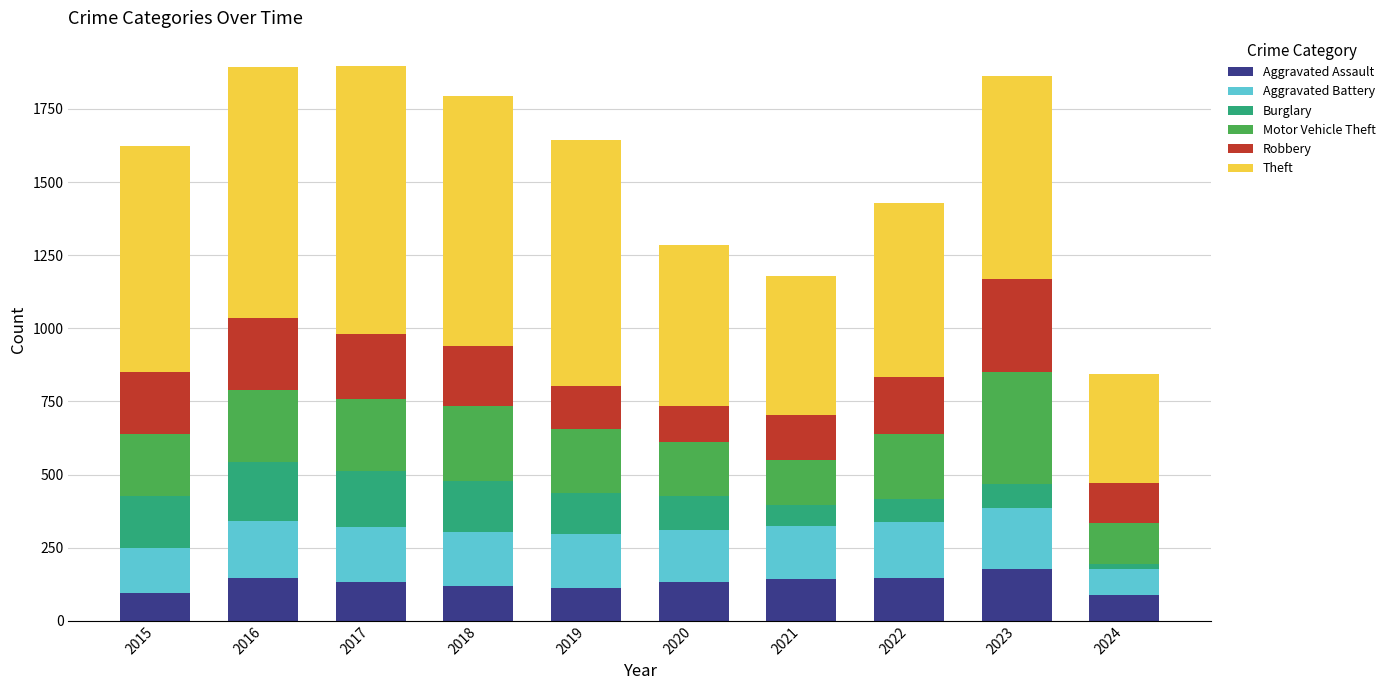

What is the lowest value of the Aggravated Assault series?

87